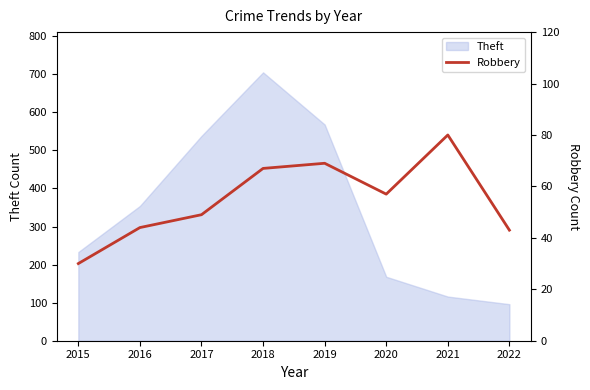

Is it true that Theft equals 96 at 2022?

True